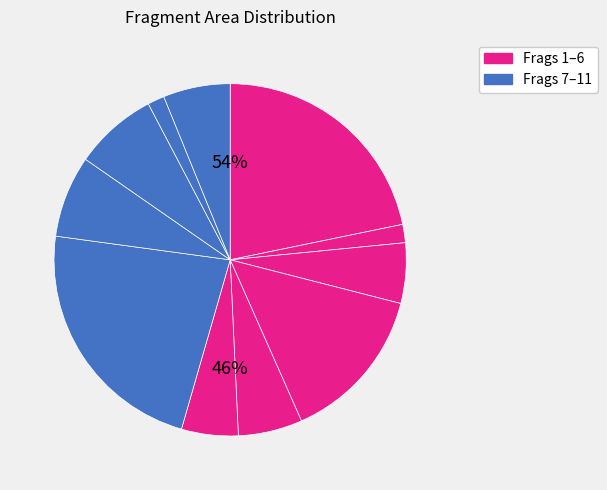

Combined, what portion of the pie is 11 and 9?

13.8%